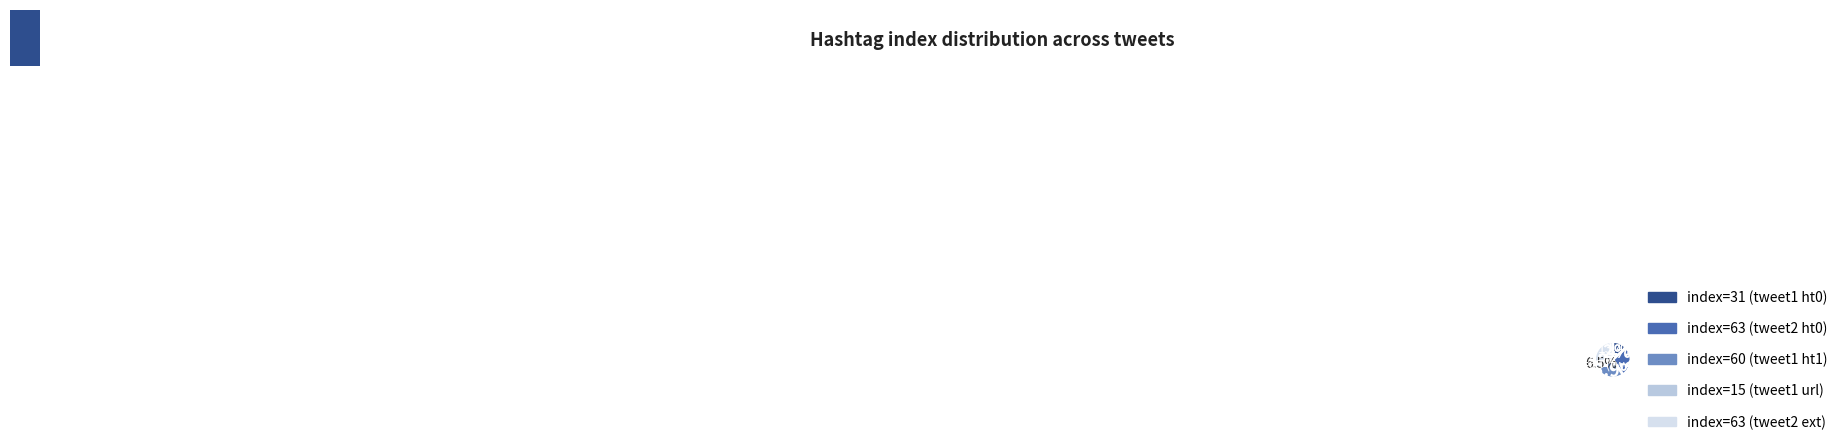

To the nearest percent, what is the average slice percentage?

20%